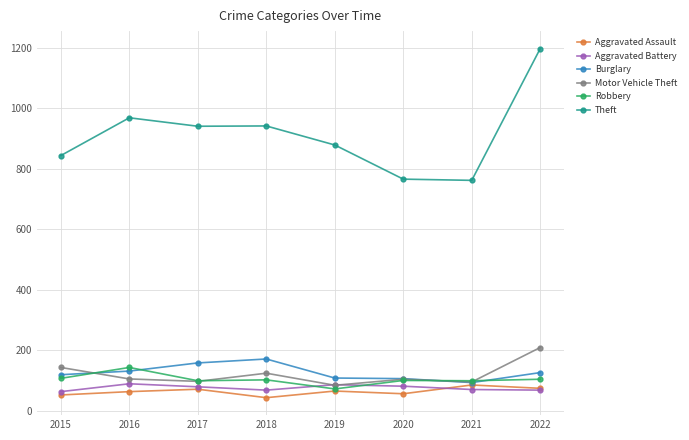

What is the total value across all series at 2017?

1445